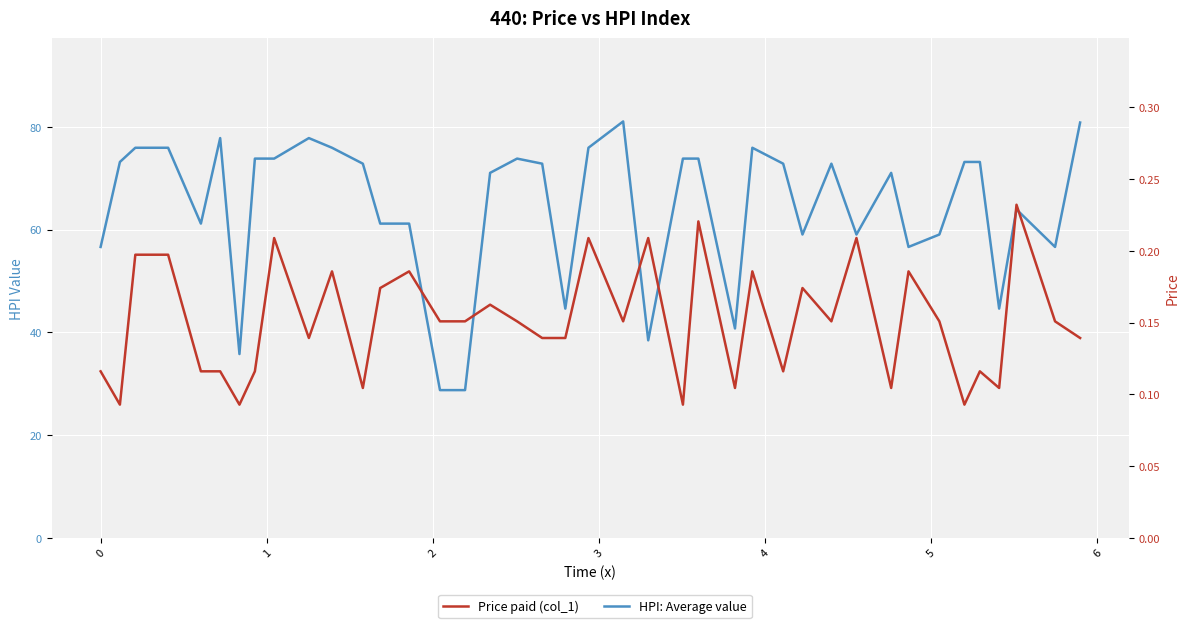

How many interior local peaks does the HPI: Average value series have?

8